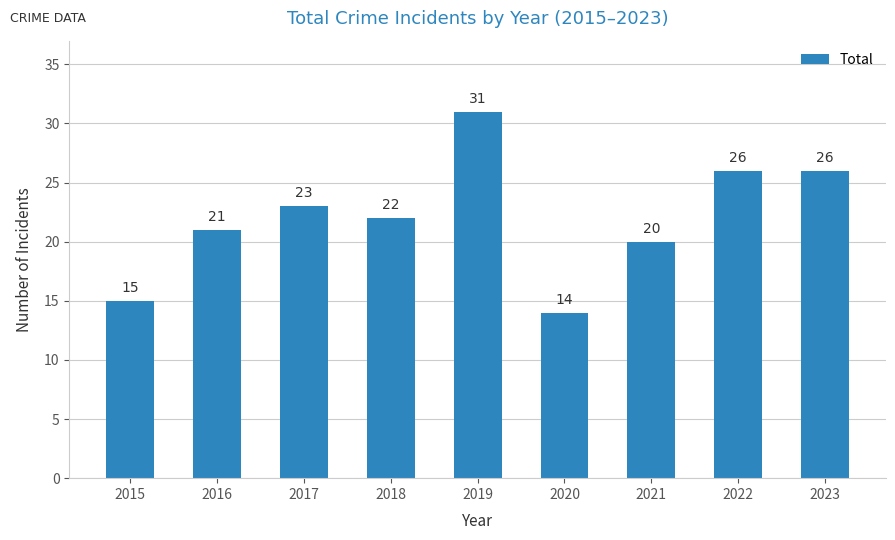

Read the value at 2022.

26